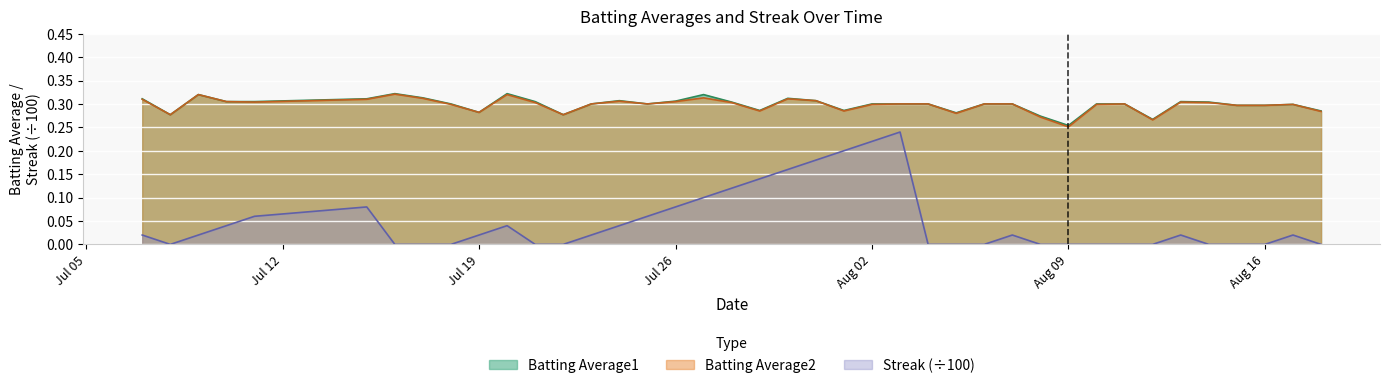

What are all the series names shown in the legend?

Batting Average1, Batting Average2, Streak (÷100)